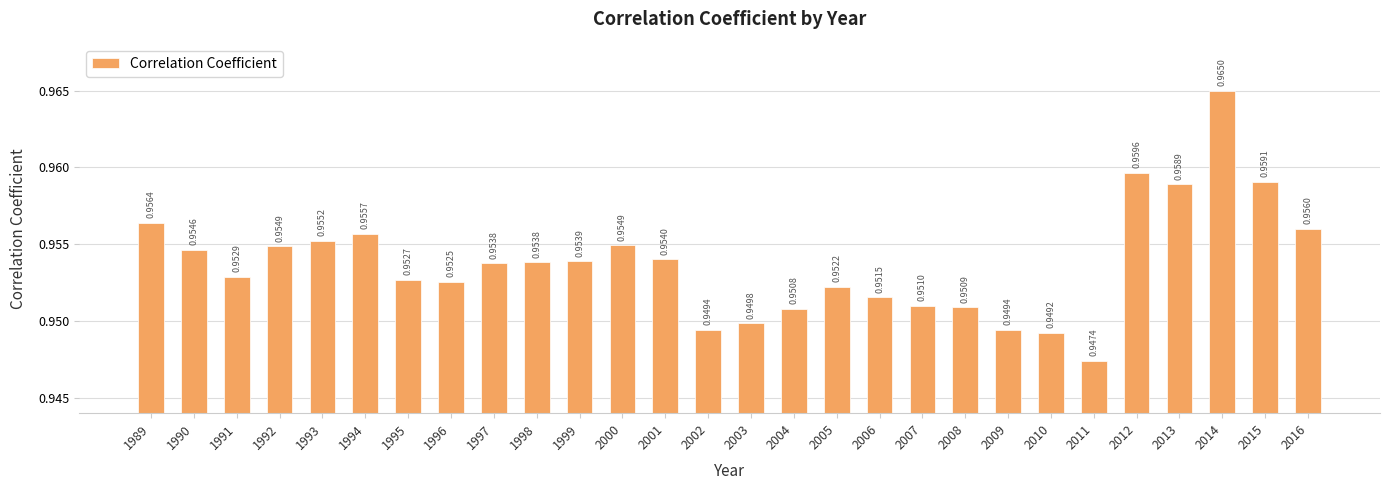

Which has a higher value, 1990 or 2003?

1990